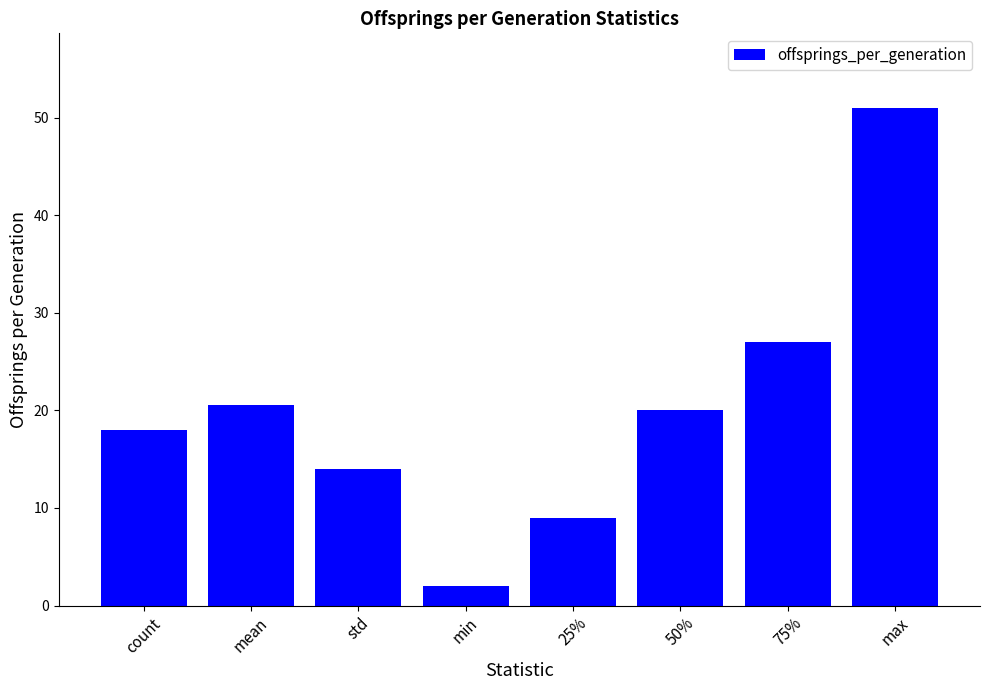

What is the maximum value shown in the chart?

51.0